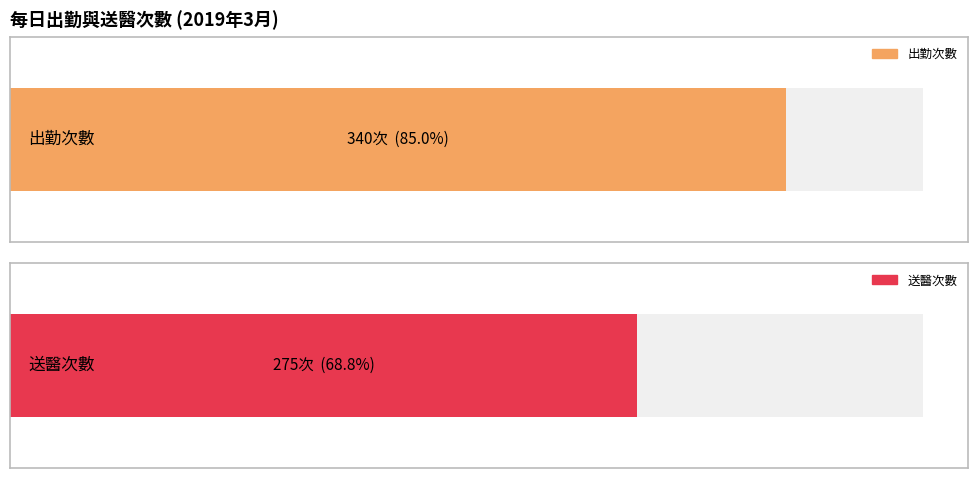

Which series has the widest spread of values?

出勤次數